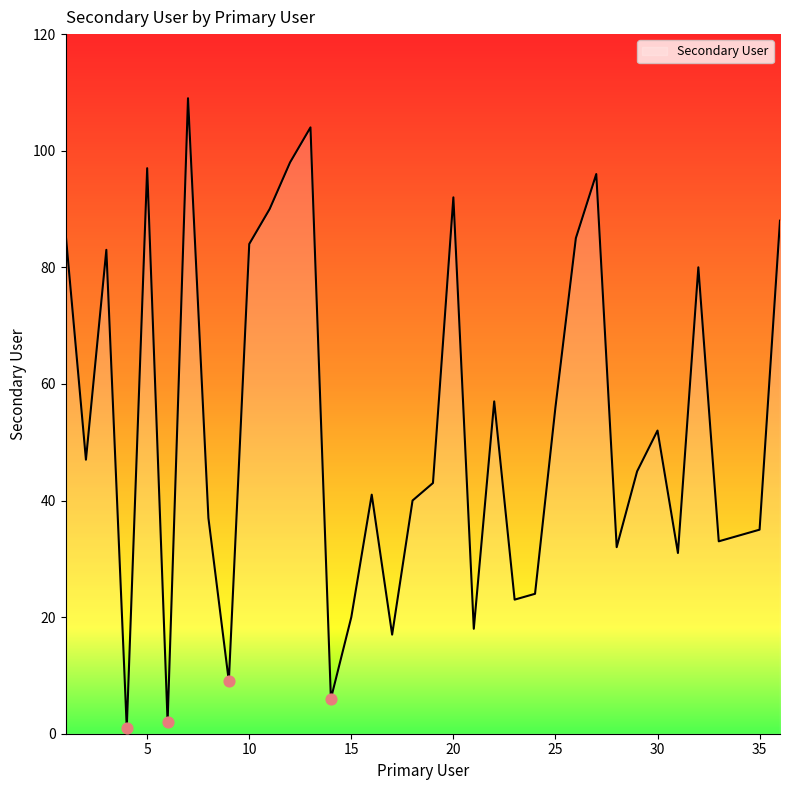

What is the difference between the maximum and minimum values?

108